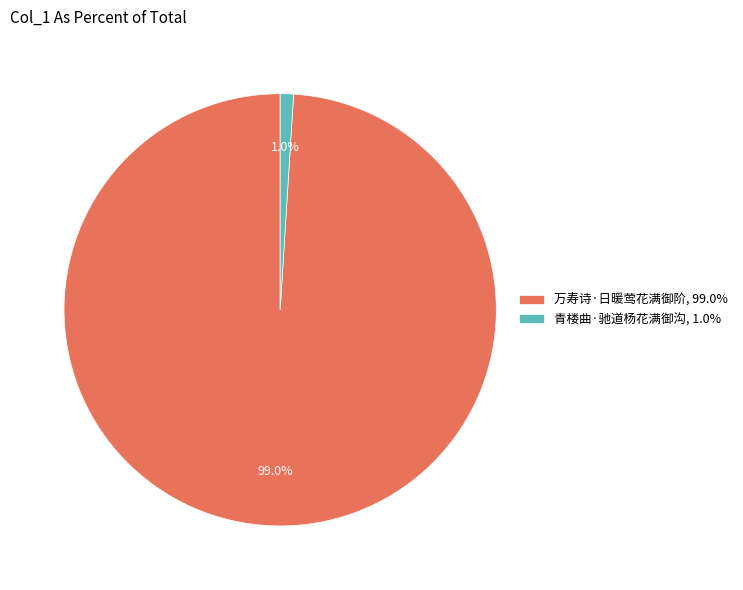

What percentage is the 青楼曲·驰道杨花满御沟 slice, to the nearest percent?

1%